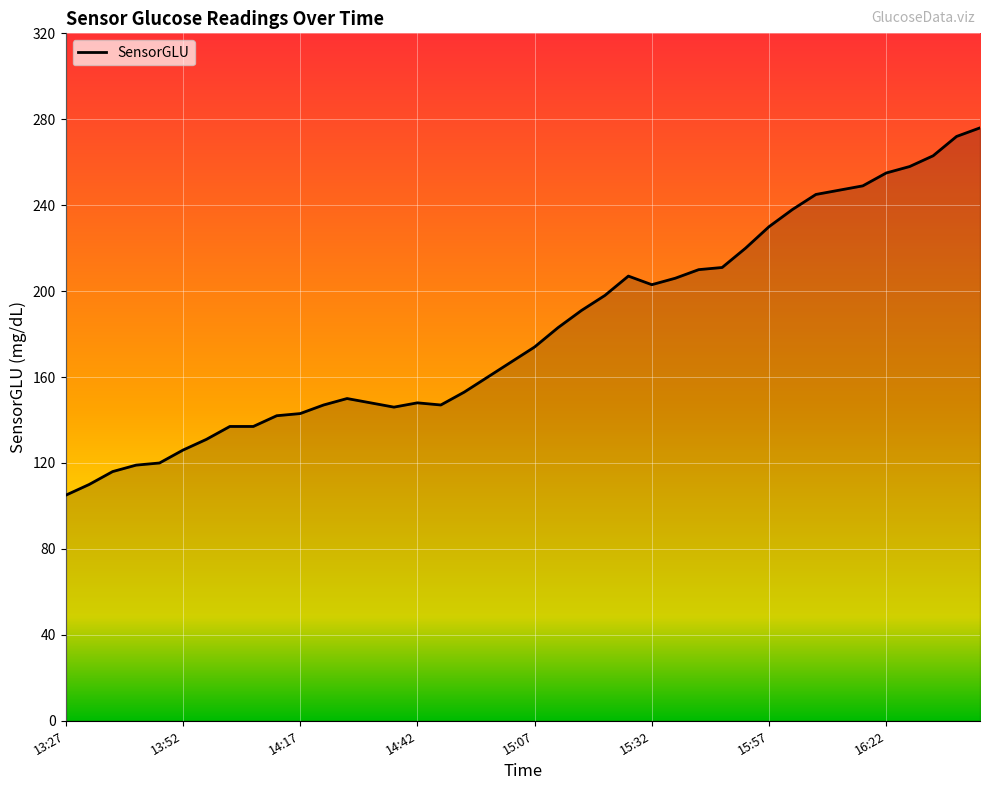

What is the difference between the maximum and minimum values?

171